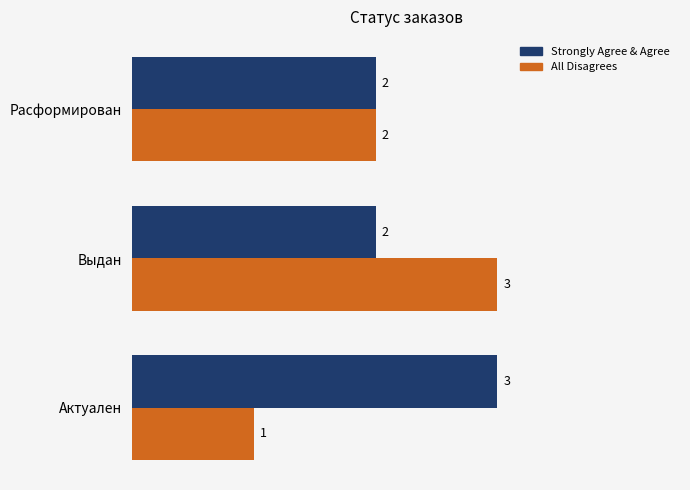

Which series has the largest range (max minus min)?

All Disagrees